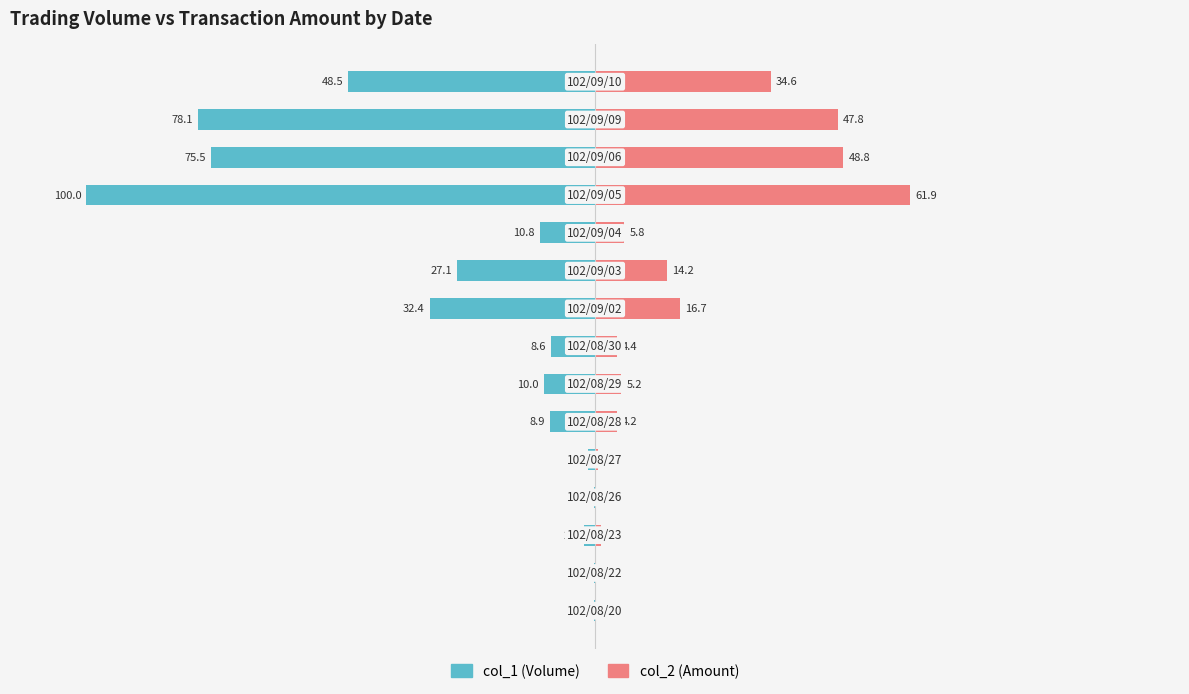

Which has a higher value, 100 or −100?

−100